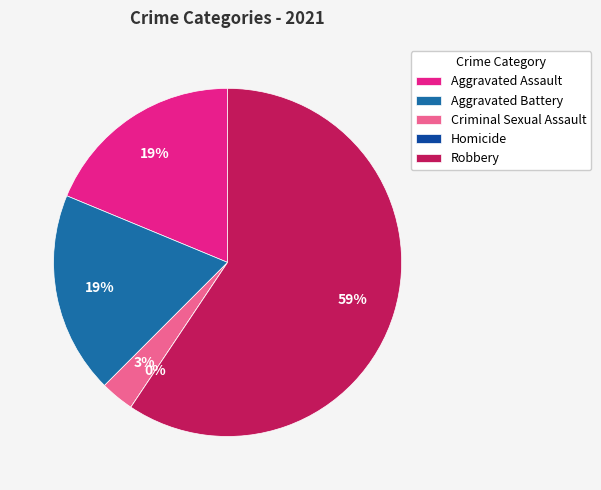

What percentage do Aggravated Battery and Homicide together represent?

18.8%